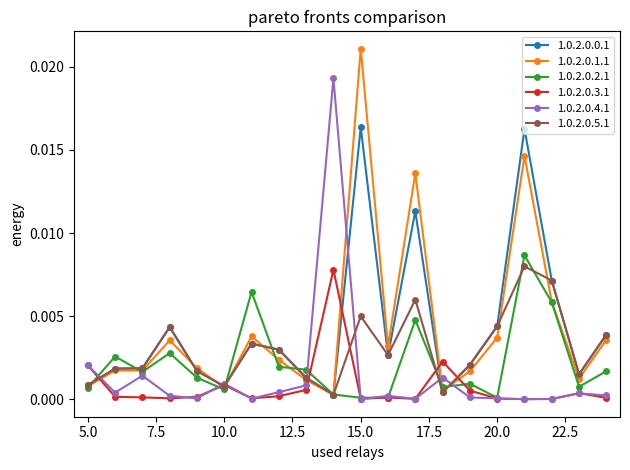

True or false: 1.0.2.0.3.1 has more than 0 interior local peaks.

True